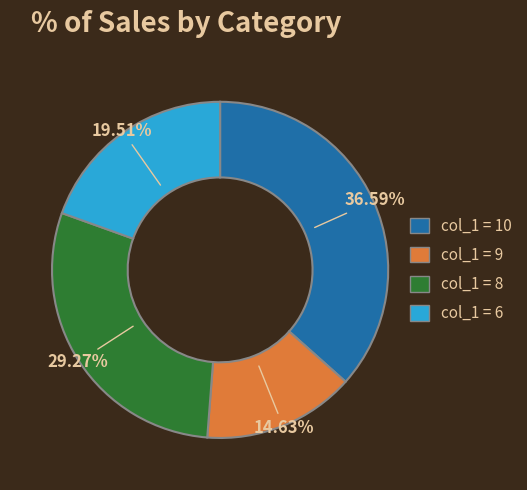

Is there any slice that represents more than half of the pie?

No